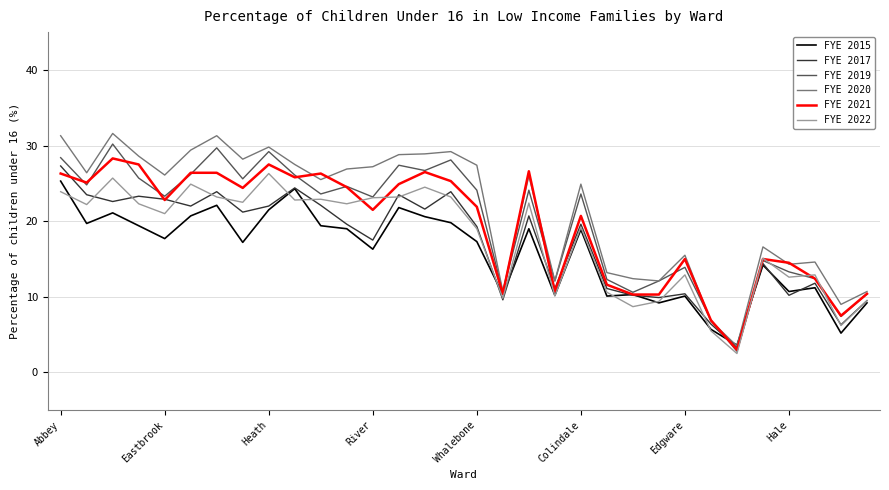

Which series has the largest total across all categories?

FYE 2020